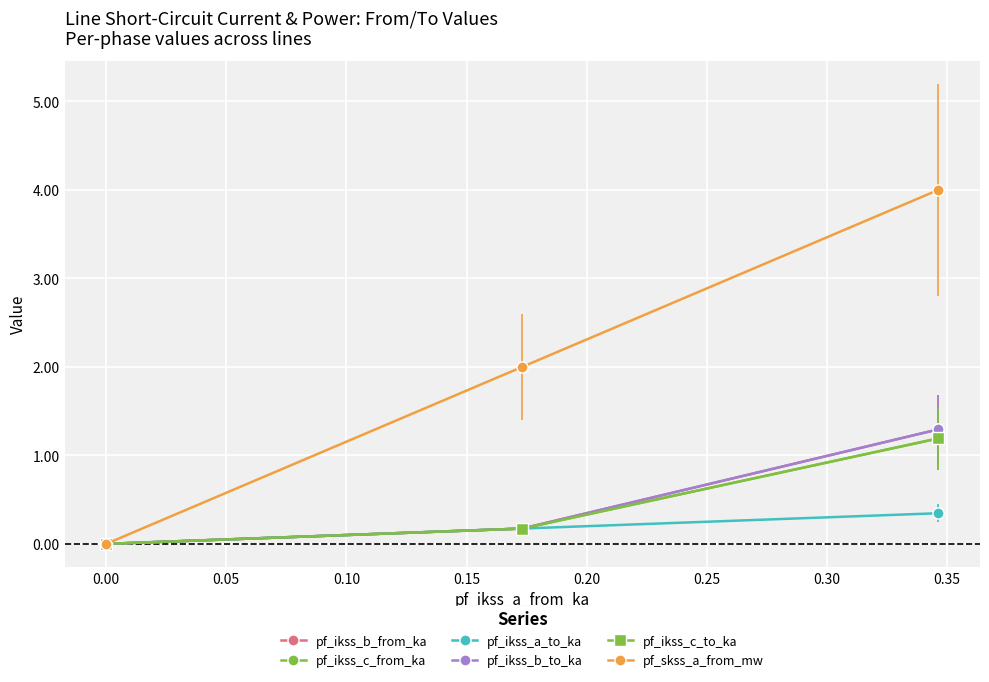

Which series changed the most between 0.00 and 0.05?

pf_skss_a_from_mw